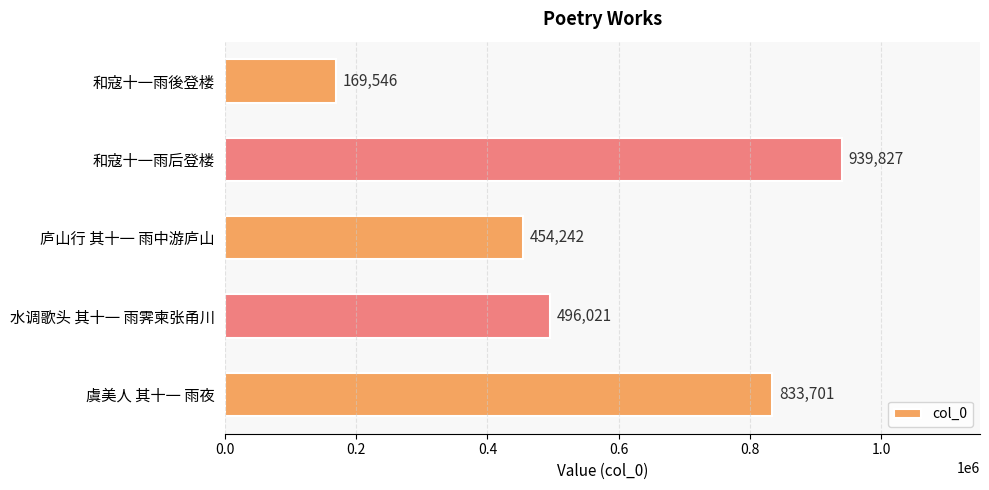

How many data points are less than 496021?

2